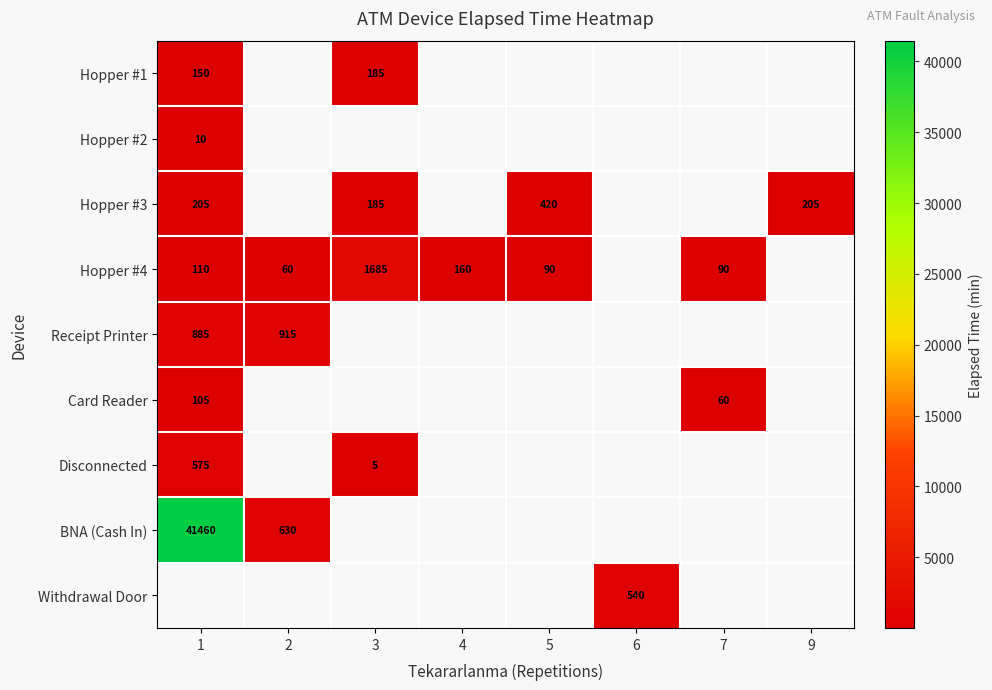

Is it true that Hopper #4 equals 55 at 5?

False